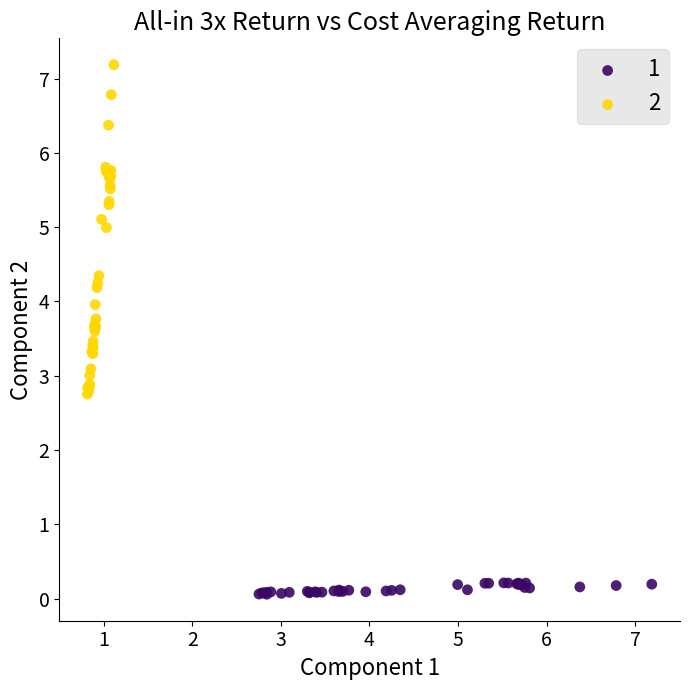

Which series has the widest spread of Y values?

2